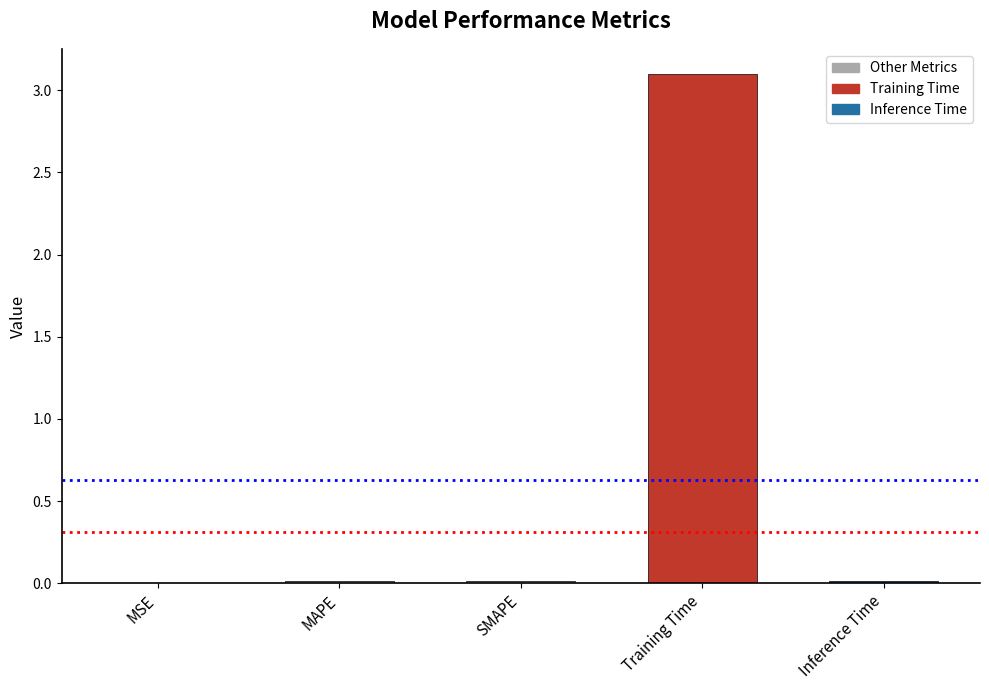

True or false: the data shows 4.7 at Training Time.

False